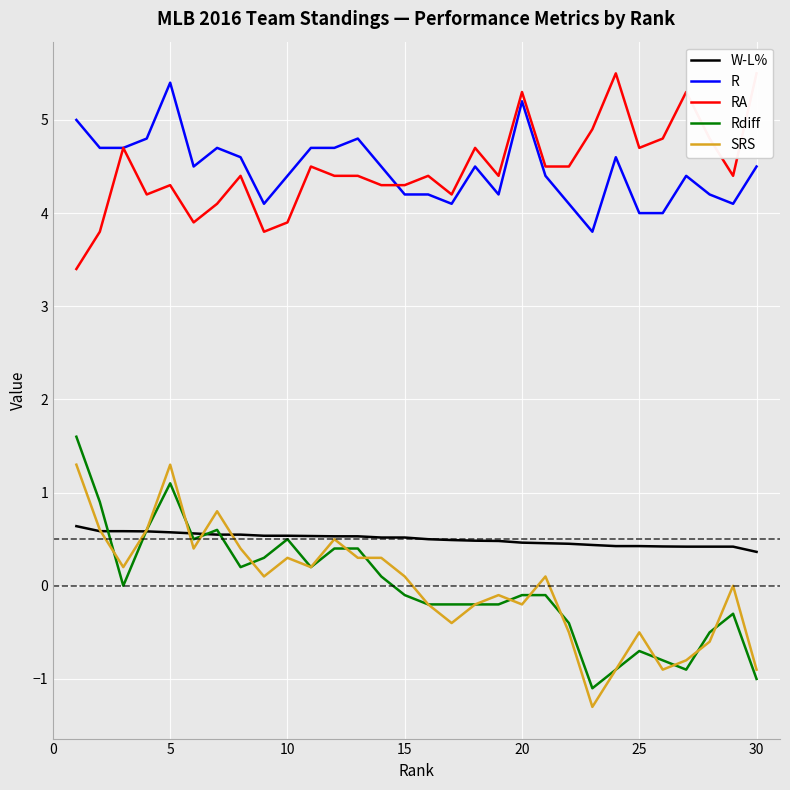

What are all the series names shown in the legend?

W-L%, R, RA, Rdiff, SRS